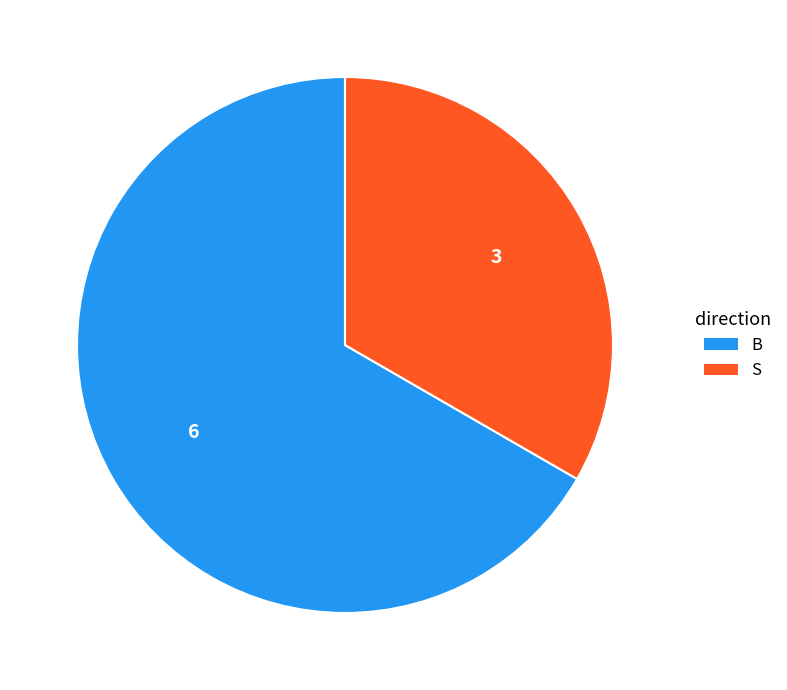

Which category has the biggest portion of the pie?

B